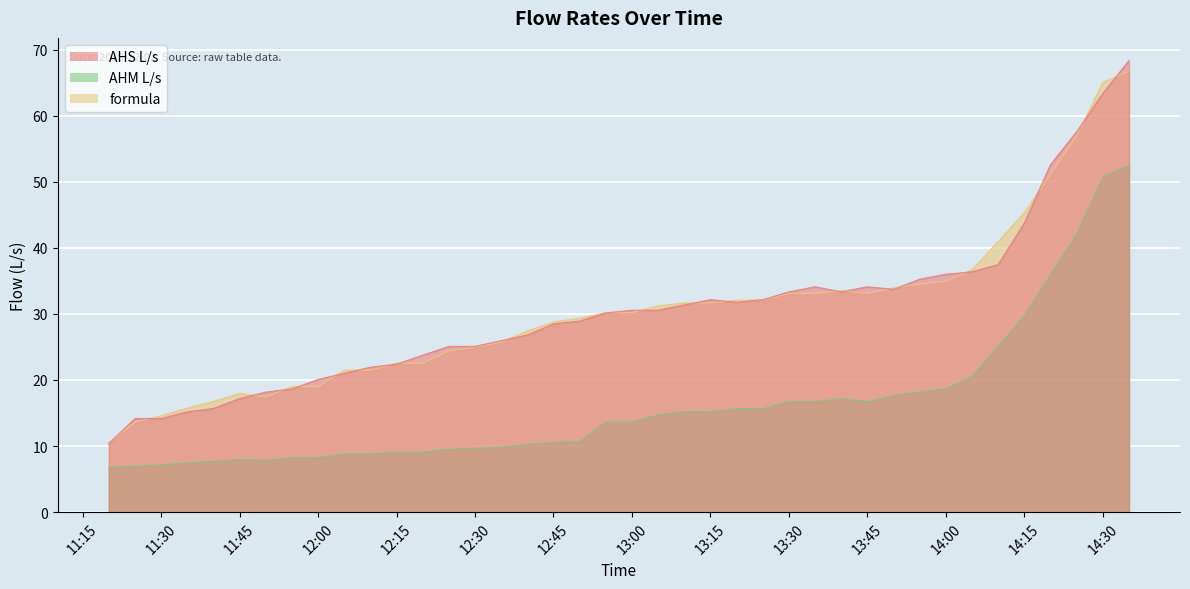

Between 2018-12-02 12:40:00 and 2018-12-02 13:20:00, which is larger?

2018-12-02 13:20:00